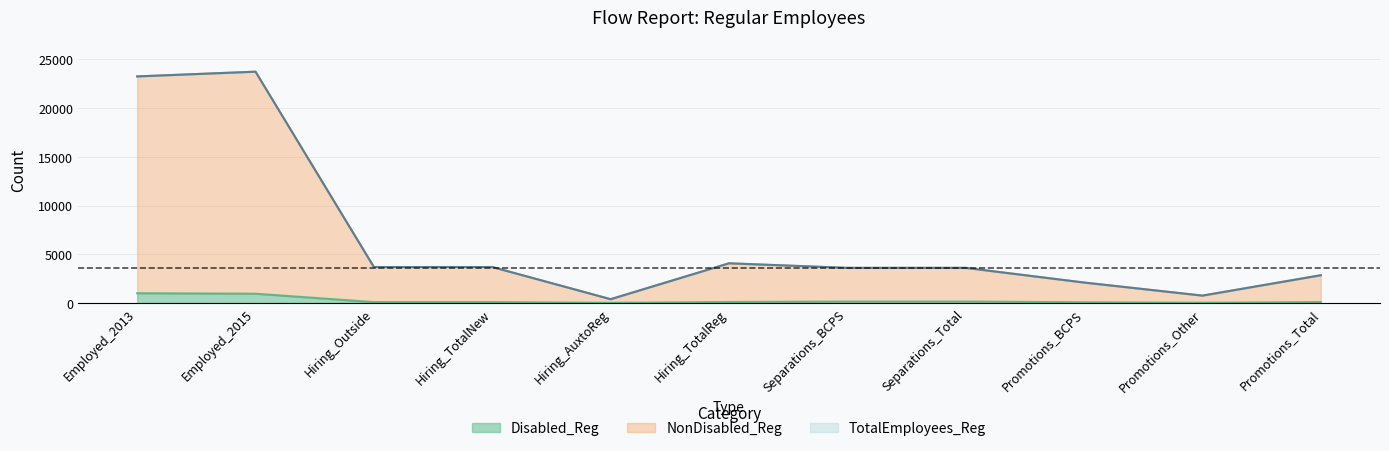

How many interior local valleys does the Disabled_Reg series have?

2